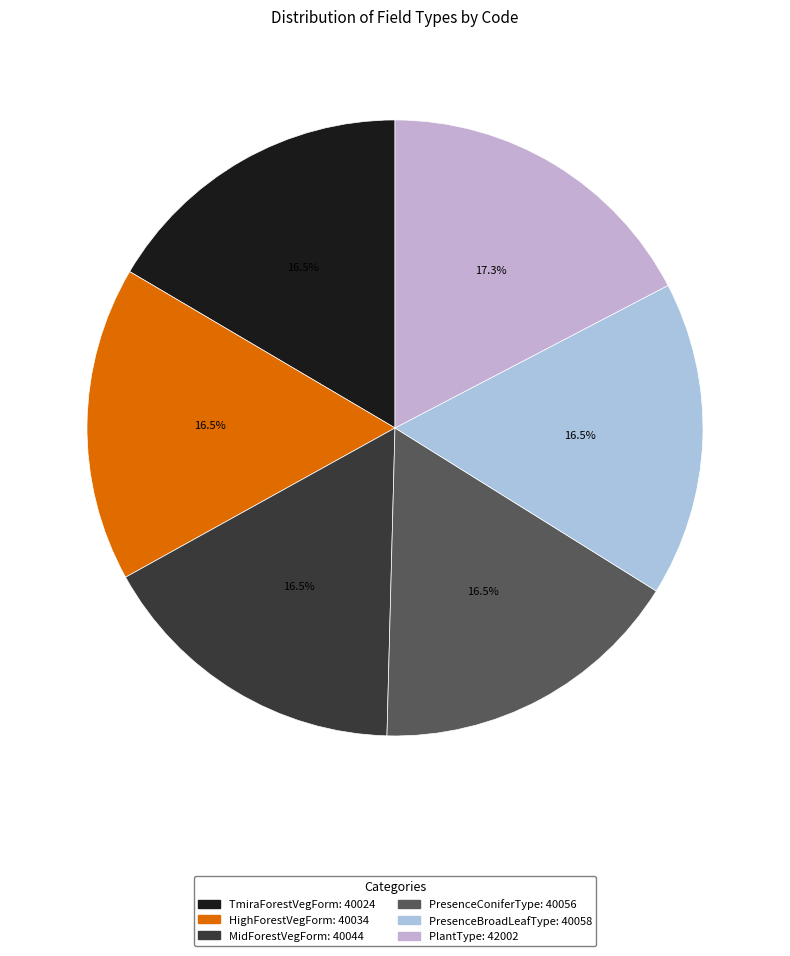

To the nearest percent, what is the average slice percentage?

17%